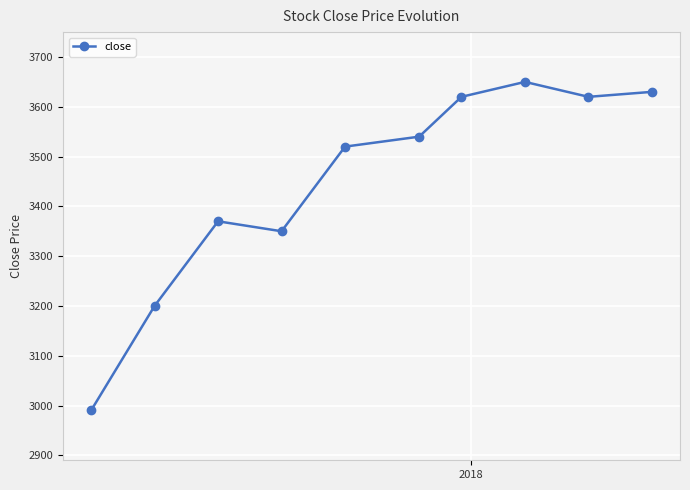

What is the value of the 8th point from the left?

3650